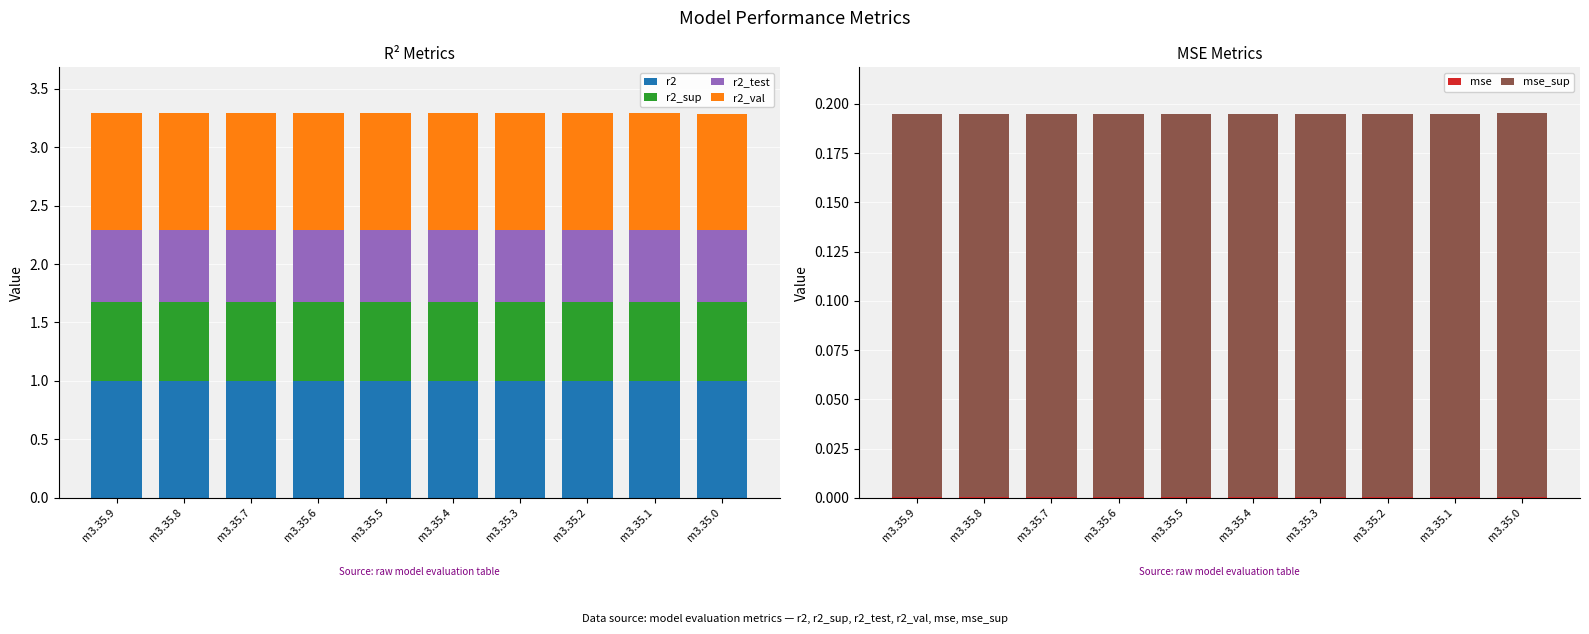

What is the approximate value of r2_val at m3.35.9?

1.0